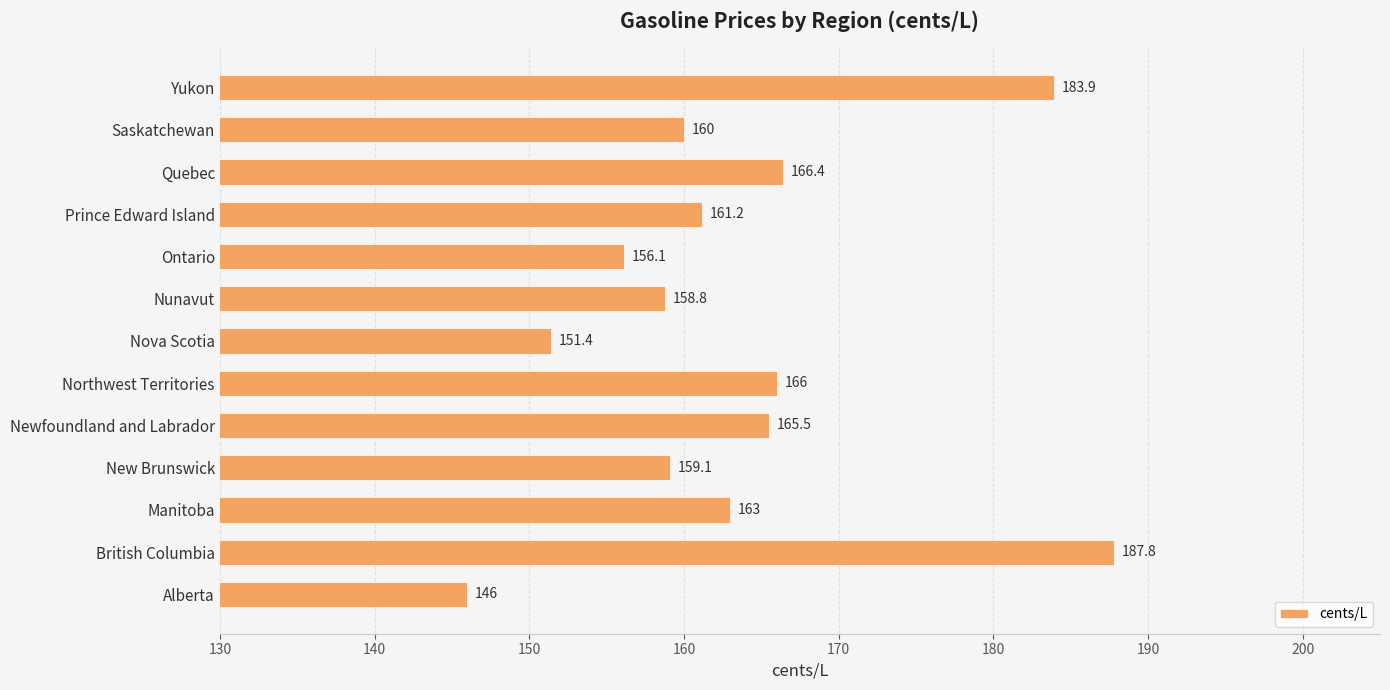

Rank the categories by value from lowest to highest.

Alberta, Nova Scotia, Ontario, Nunavut, New Brunswick, Saskatchewan, Prince Edward Island, Manitoba, Newfoundland and Labrador, Northwest Territories, Quebec, Yukon, British Columbia